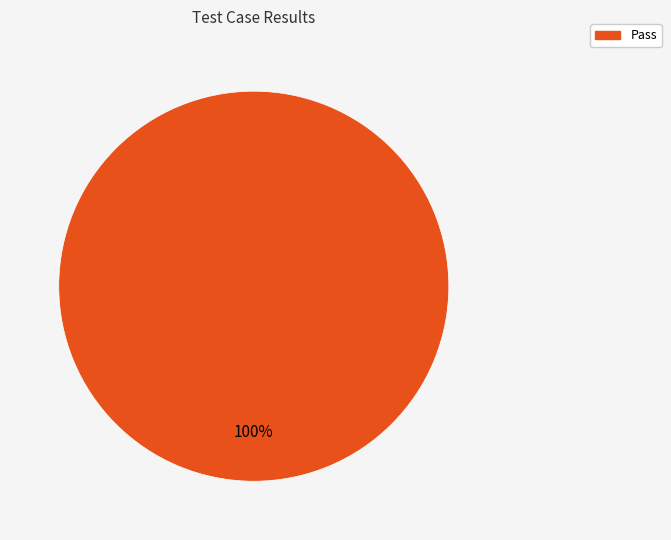

Rank the categories by value from highest to lowest.

Pass